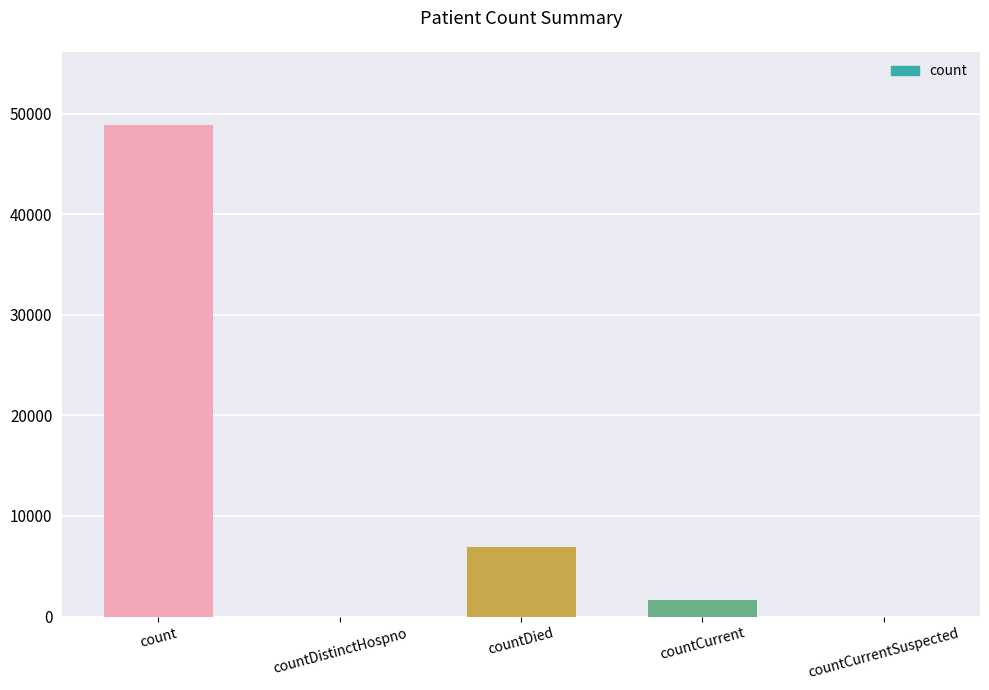

True or false: the data shows 6934 at countDied.

True